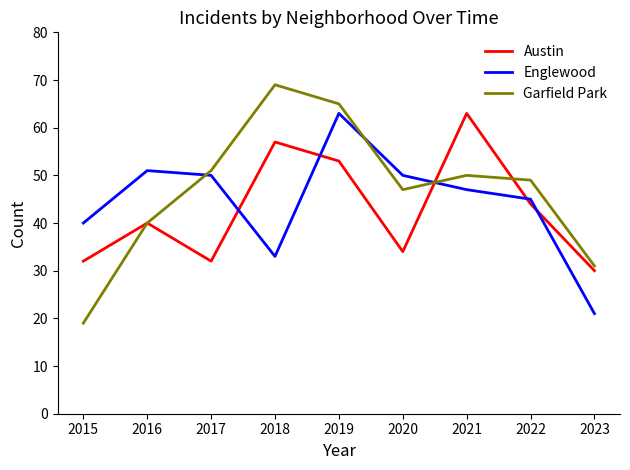

Which series ends up on top after the final intersection of Garfield Park and Englewood?

Garfield Park